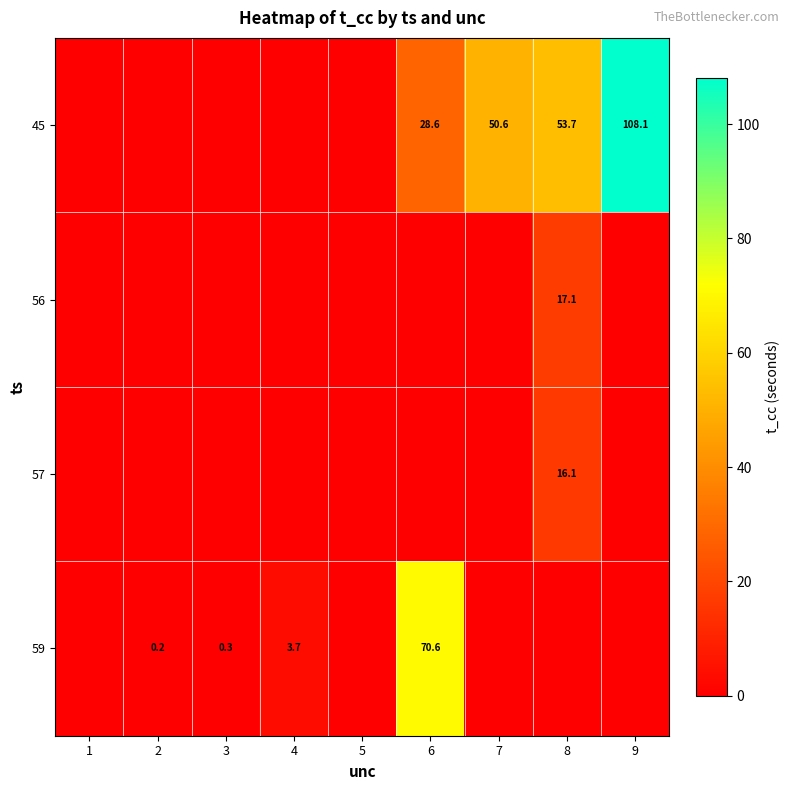

Which label corresponds to the largest value in the chart?

9